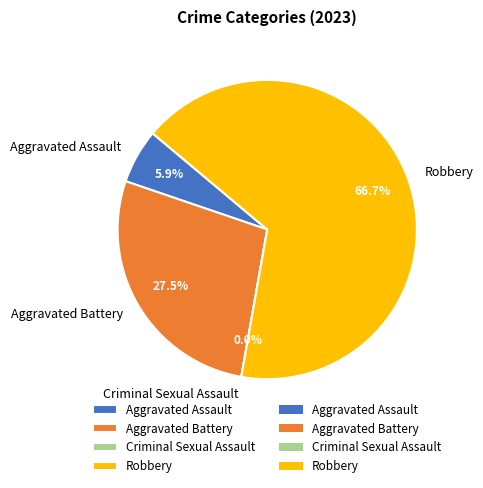

Rank the categories by value from lowest to highest.

Criminal Sexual Assault, Aggravated Assault, Aggravated Battery, Robbery